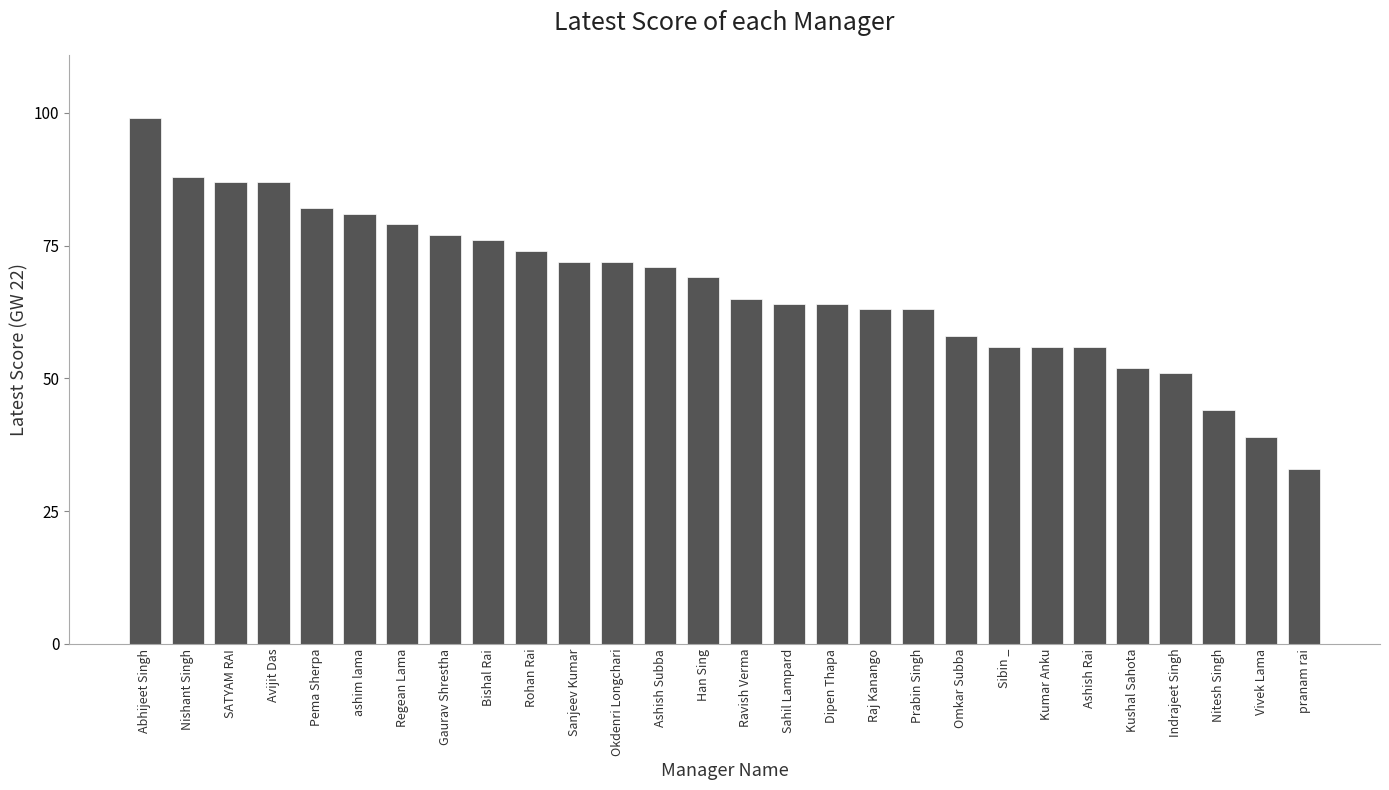

What is the greatest value displayed?

99